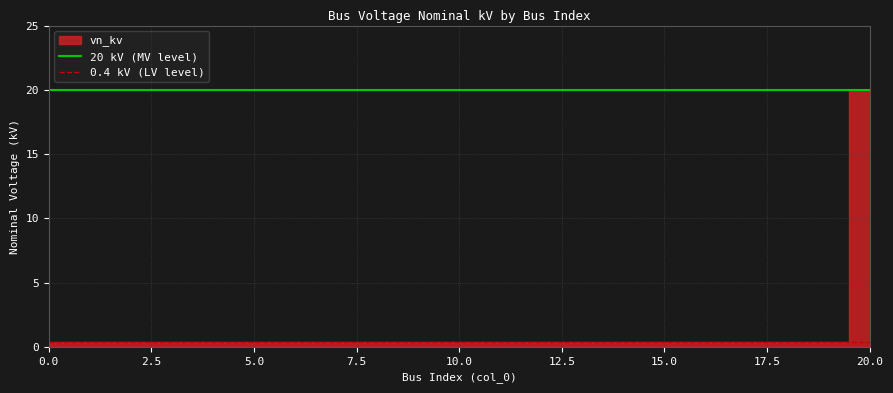

What is the difference between the highest and lowest values at 0.0?

19.6